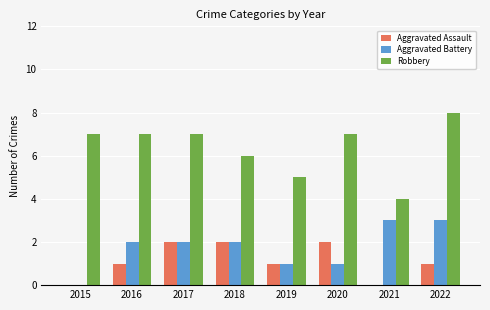

Reading left to right, extract all data points from this chart.

Aggravated Assault: 2015=0	2016=1	2017=2	2018=2	2019=1	2020=2	2021=0	2022=1
Aggravated Battery: 2015=0	2016=2	2017=2	2018=2	2019=1	2020=1	2021=3	2022=3
Robbery: 2015=7	2016=7	2017=7	2018=6	2019=5	2020=7	2021=4	2022=8